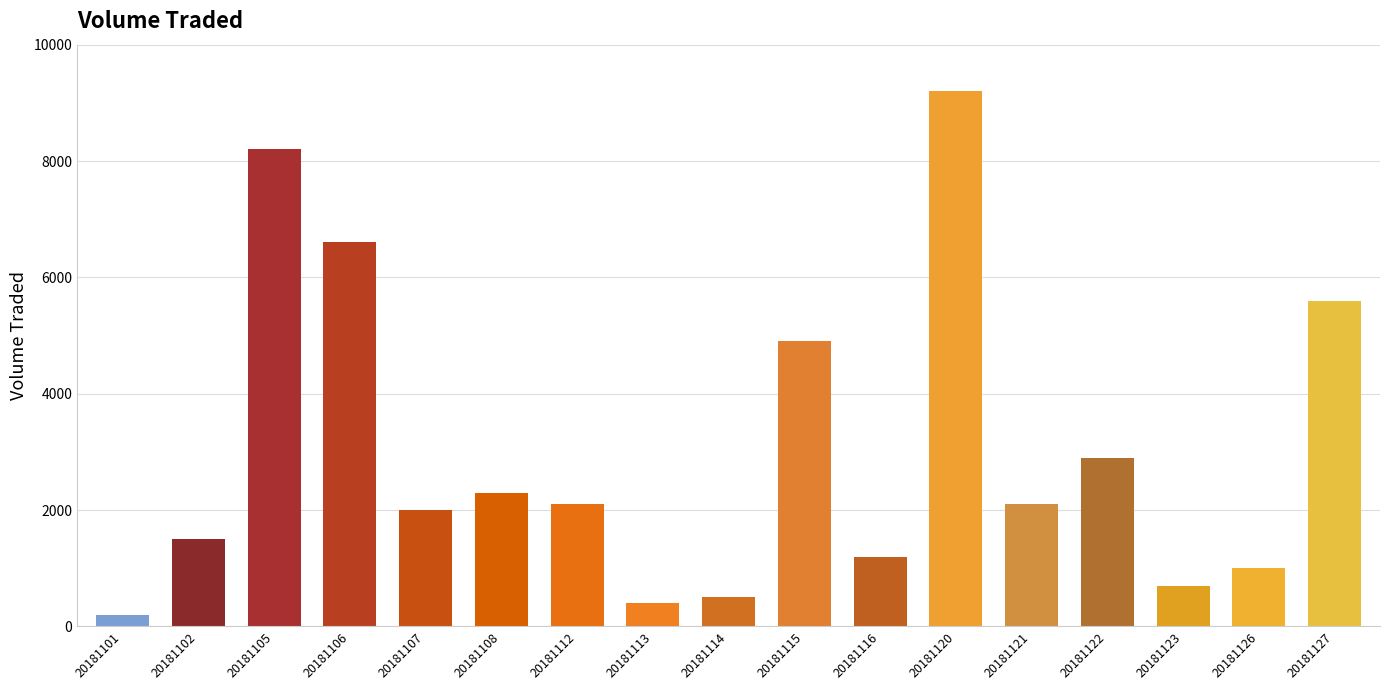

Between 20181102 and 20181107, which is larger?

20181107